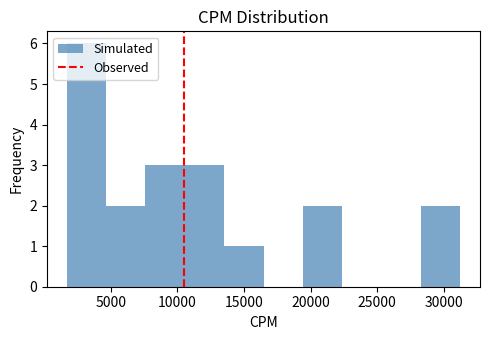

Which range on the x-axis has the tallest bar?

1500 to 4500